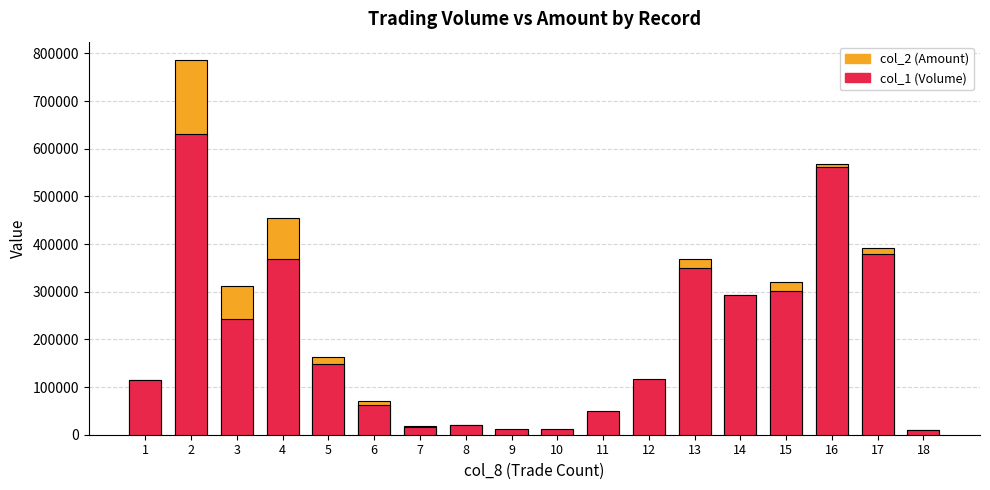

Rank the series at 11 from lowest to highest value.

col_2 (Amount), col_1 (Volume)